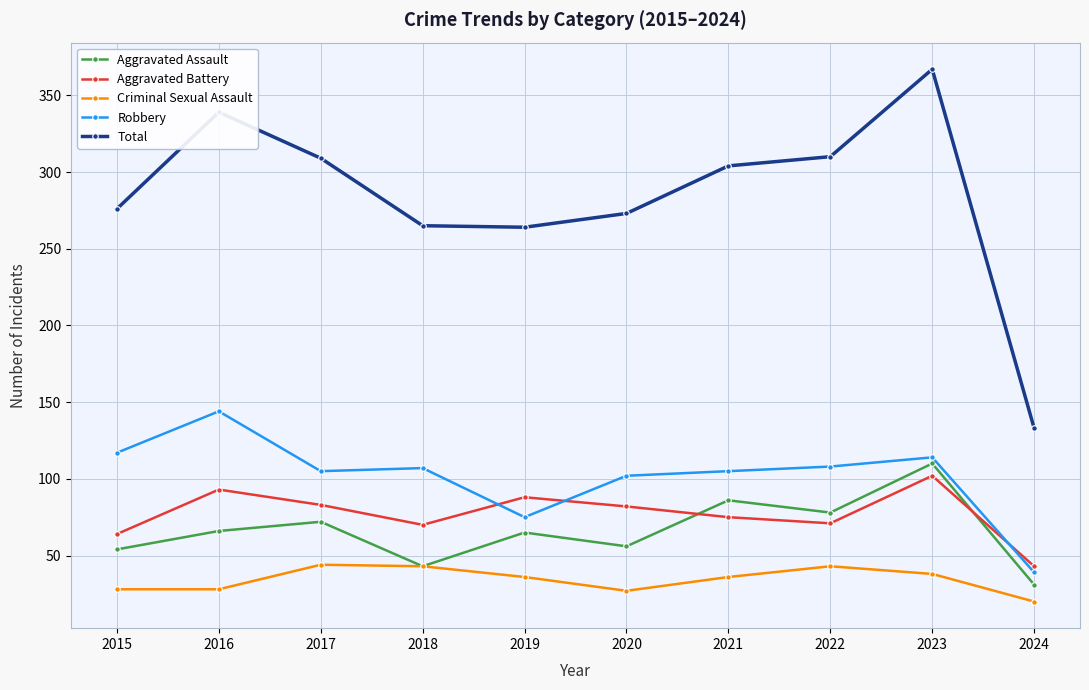

What is the total value across all series at 2024?

266